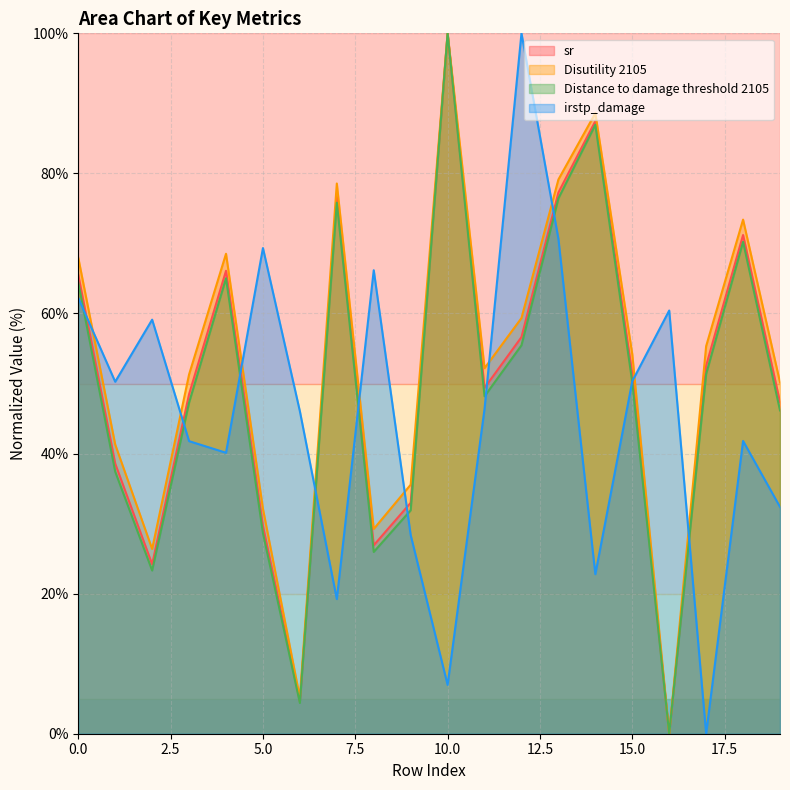

Rank the categories by Distance to damage threshold 2105 value from highest to lowest.

10, 14, 13, 7, 18, 4, 0, 12, 17, 15, 11, 3, 19, 1, 9, 5, 8, 2, 6, 16